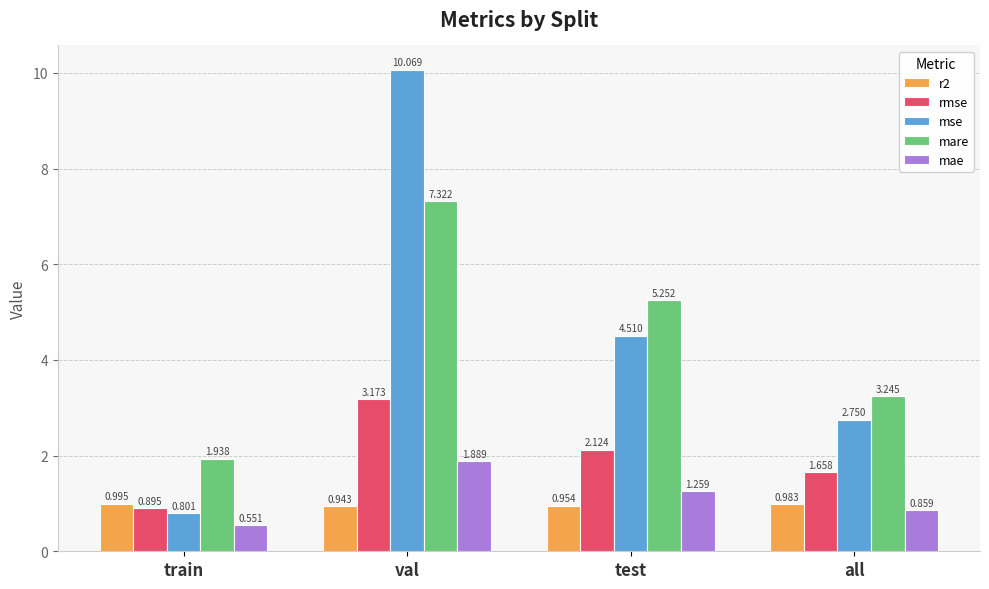

At how many categories does at least one series exceed 9?

1